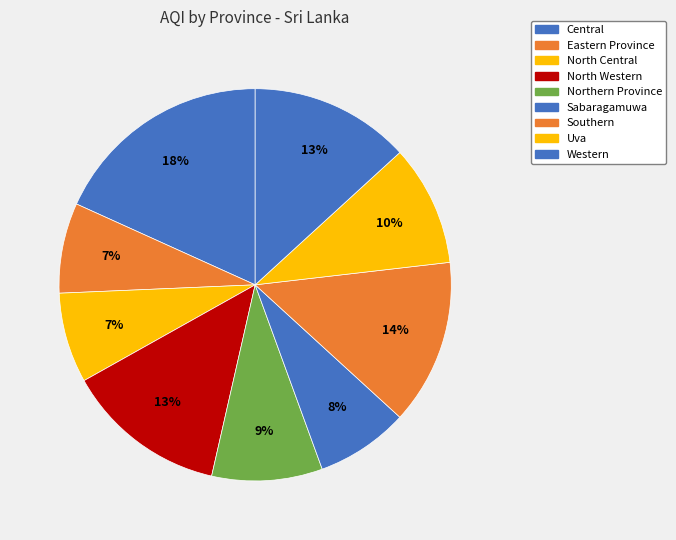

Does North Western represent more than half of the total?

No